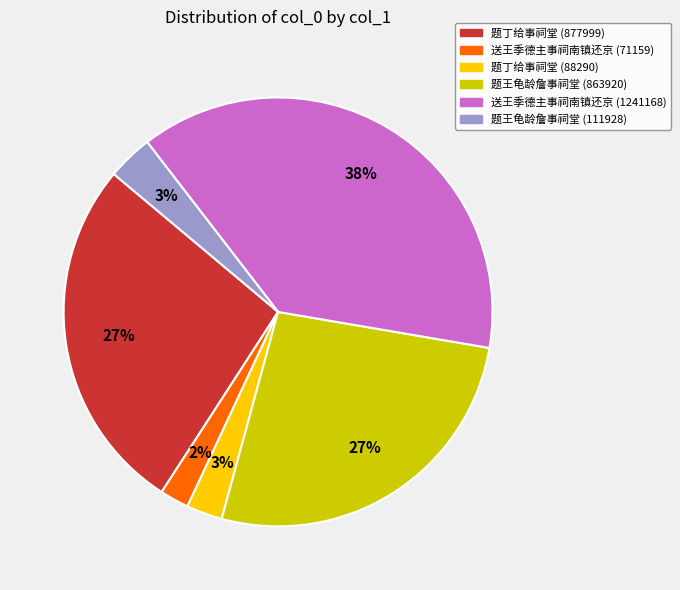

Count the number of slices in the pie.

6